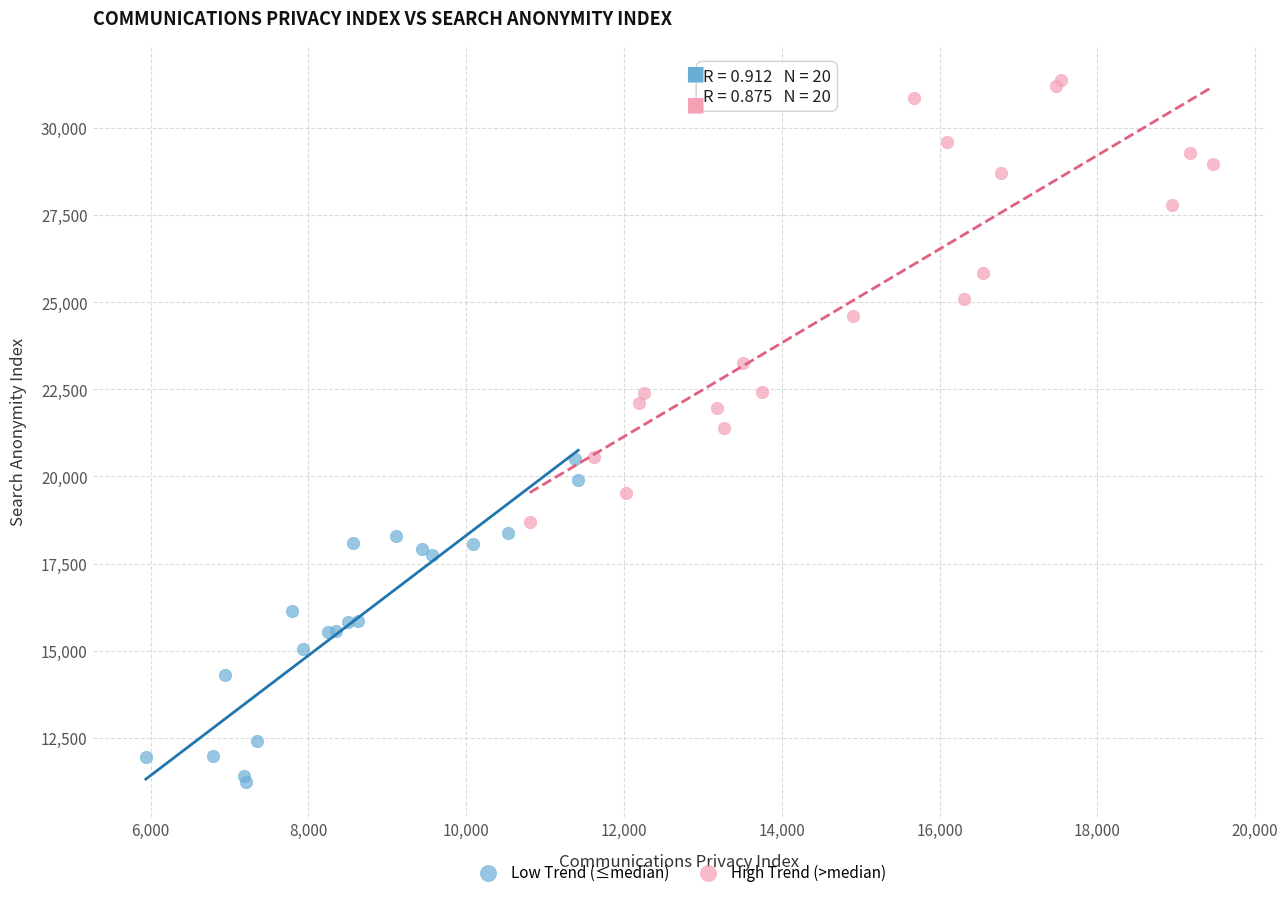

Which series contains the lowest Y value?

Low Trend (≤median)